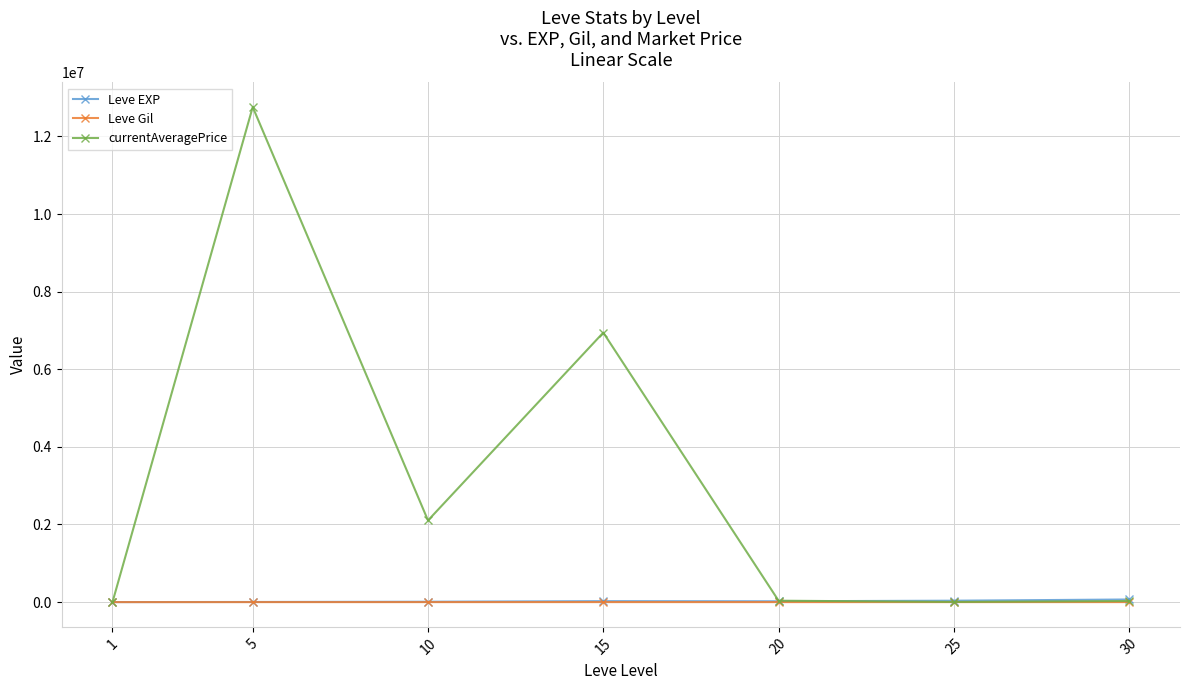

What is the total value across all series at 25?

41874